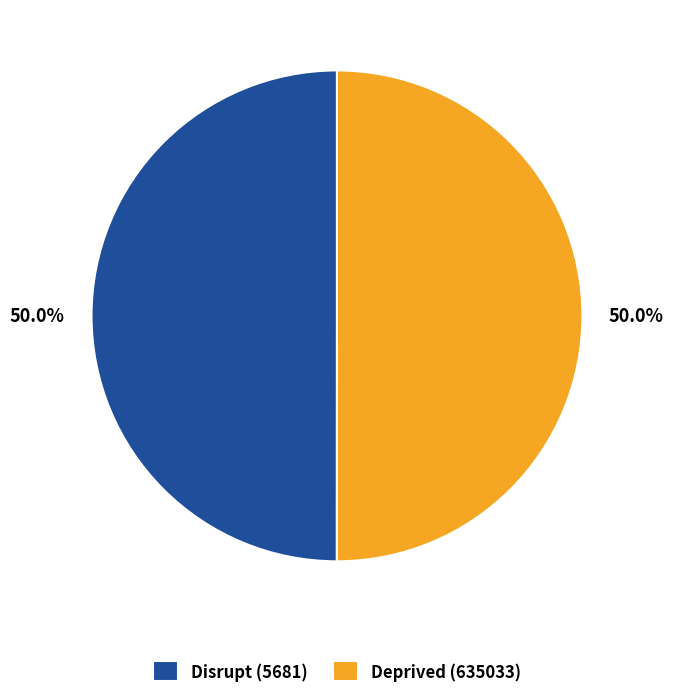

Approximately how many times larger is the value at Deprived (635033) compared to Disrupt (5681)?

1.0